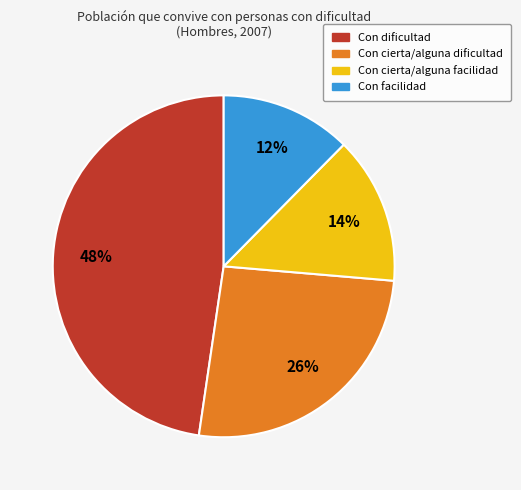

Does Con cierta/alguna dificultad account for over 50% of the chart?

No